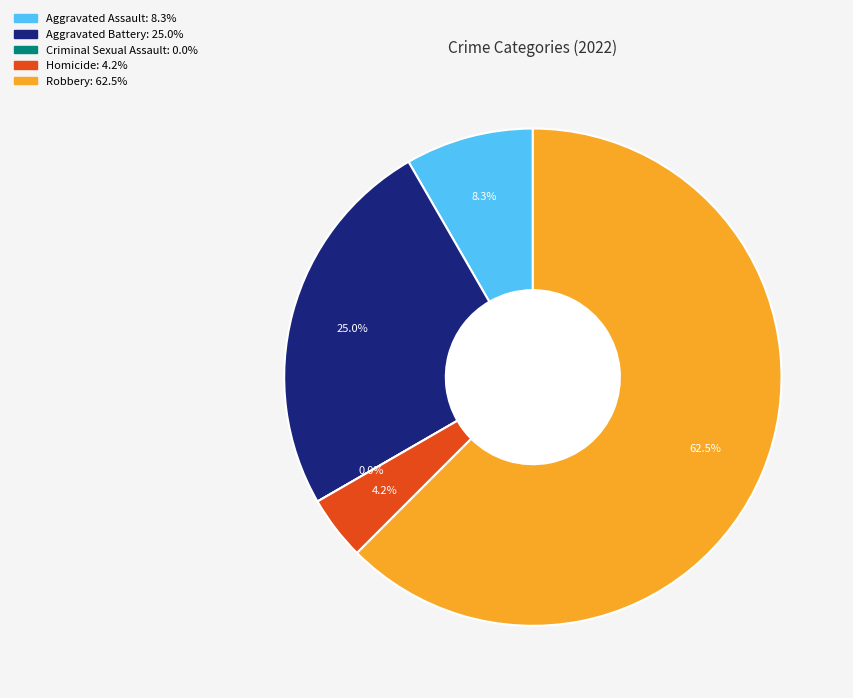

Count the number of slices in the pie.

5